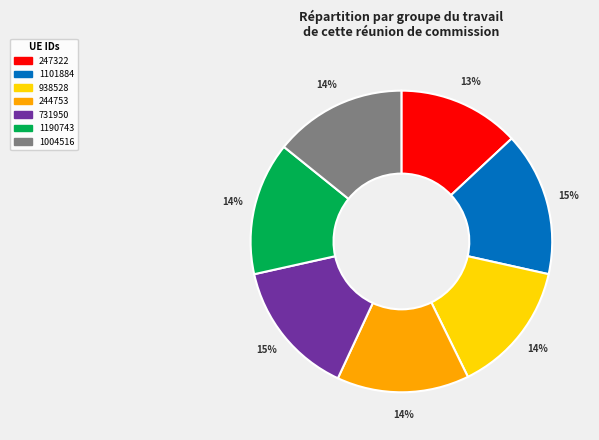

Combined, do 731950 and 1190743 account for over 50%?

No